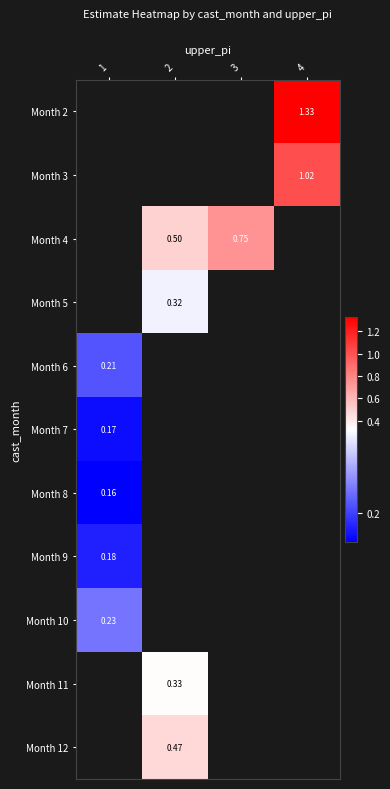

What is the smallest value displayed?

0.2